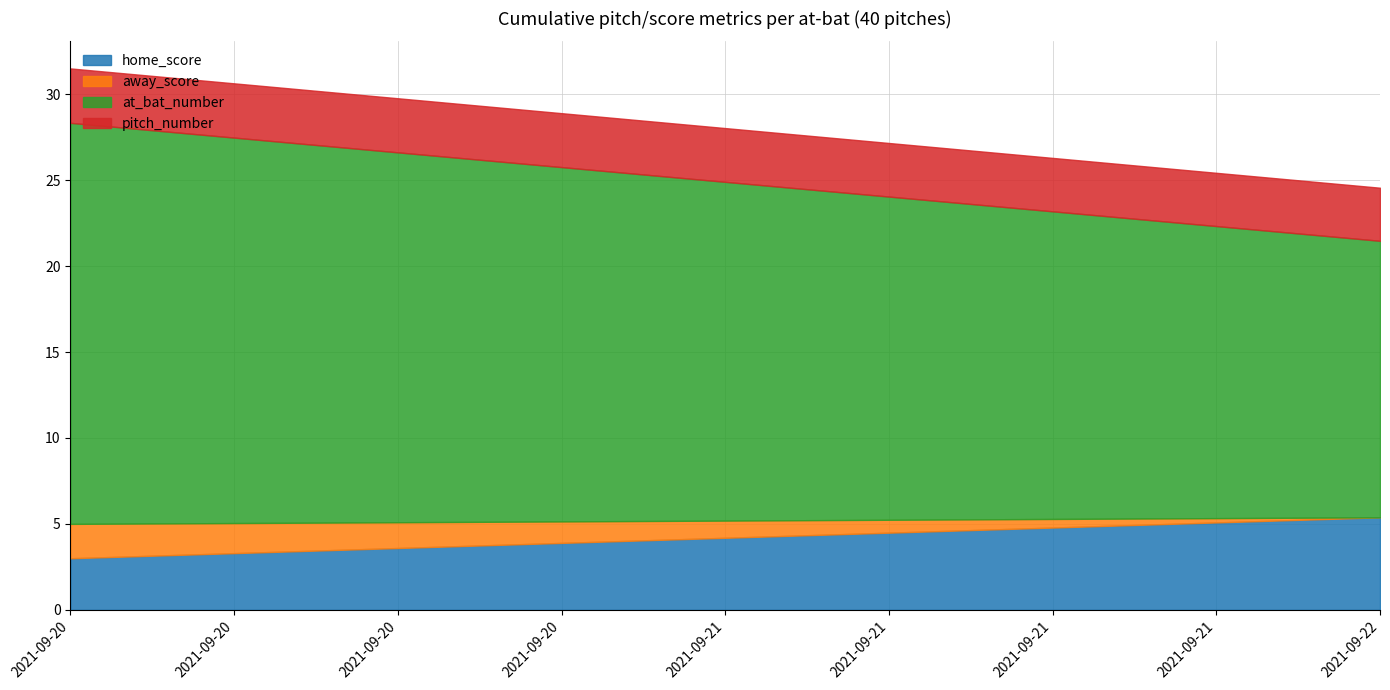

What is the maximum value for home_score?

5.4